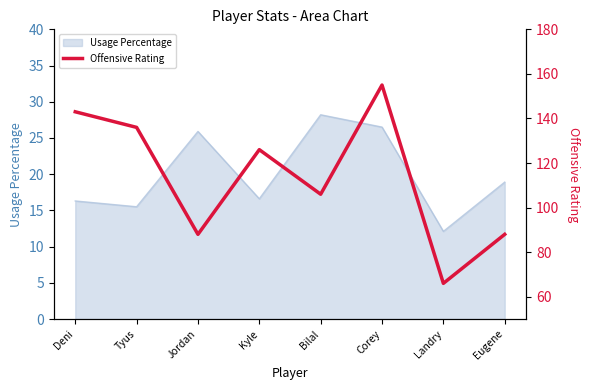

How many values are below 126?

4